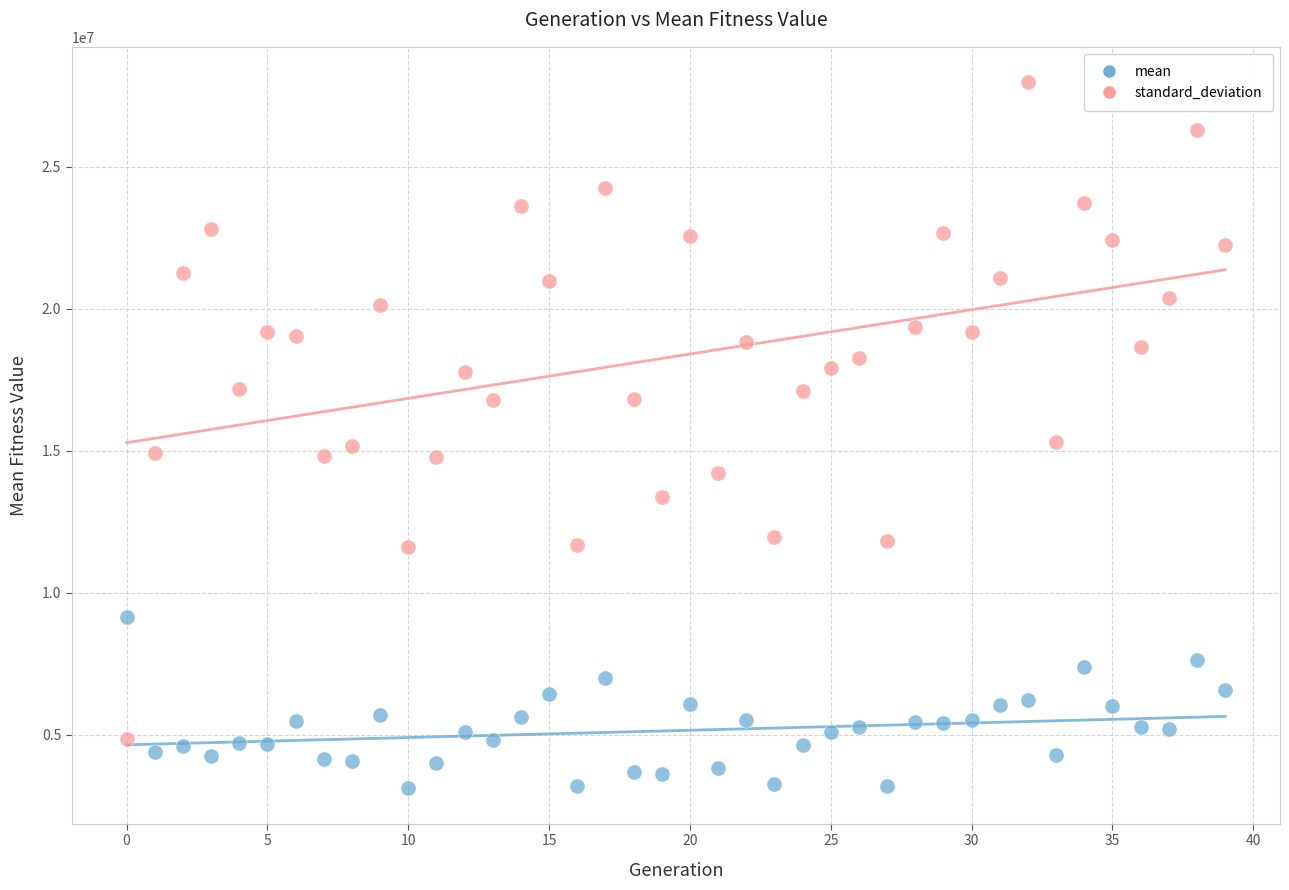

Which series has the widest spread of Y values?

standard_deviation